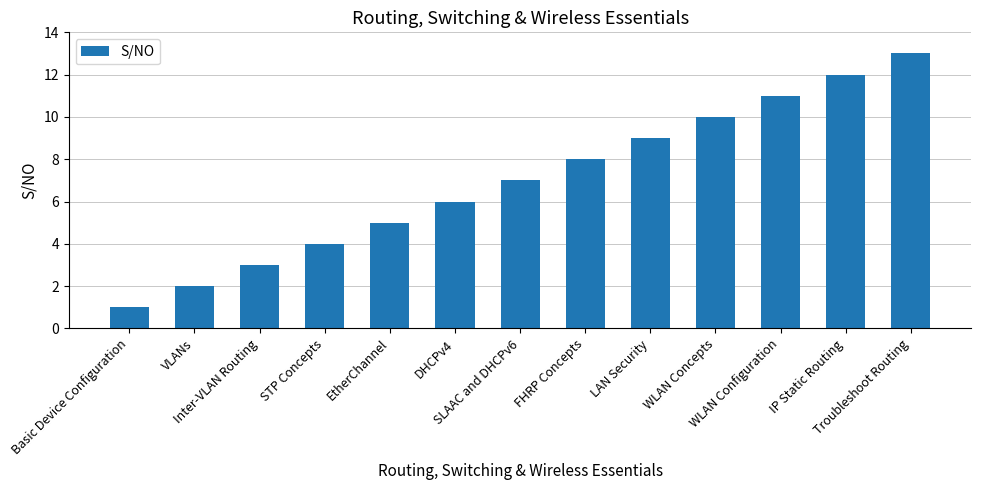

What is the minimum value shown in the chart?

1